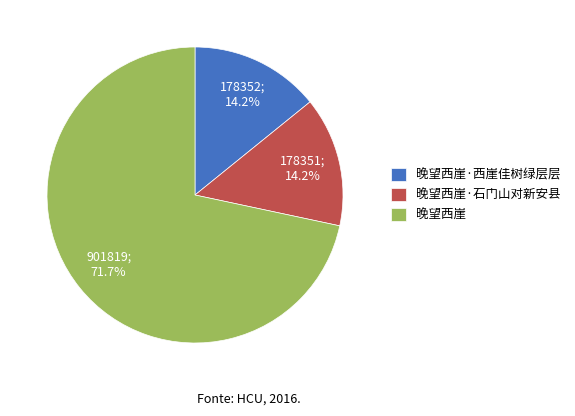

To the nearest percent, what portion does 晚望西崖·石门山对新安县 represent?

14%